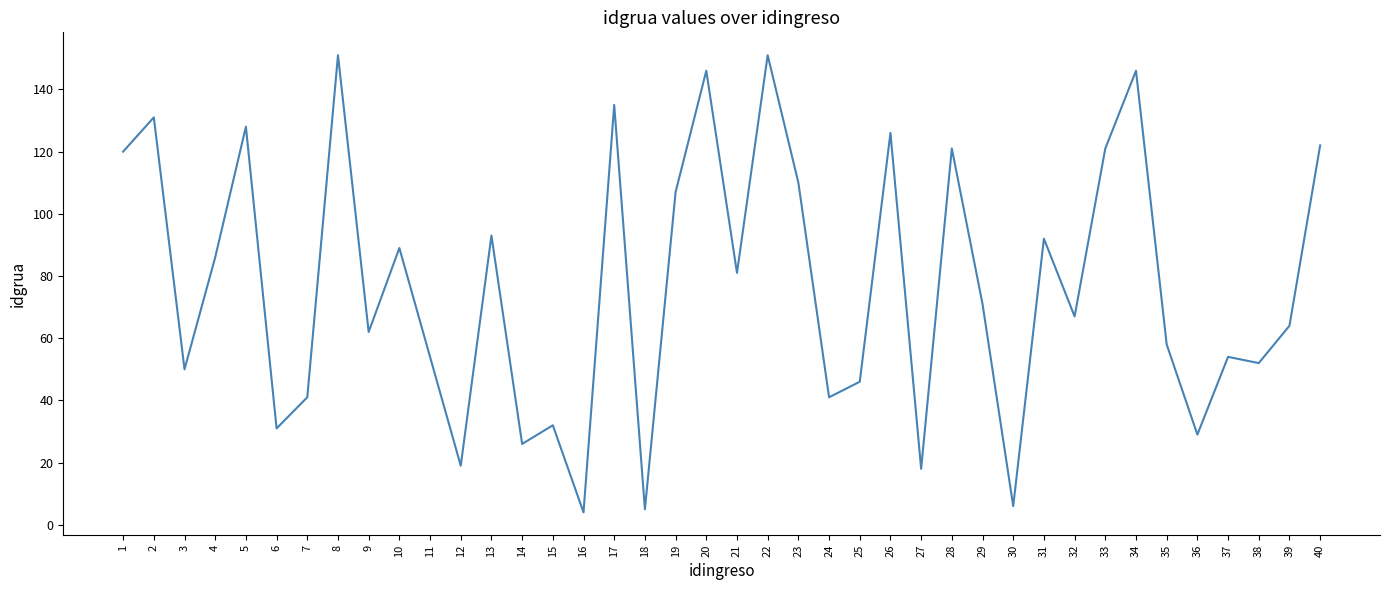

What is the maximum value shown in the chart?

151